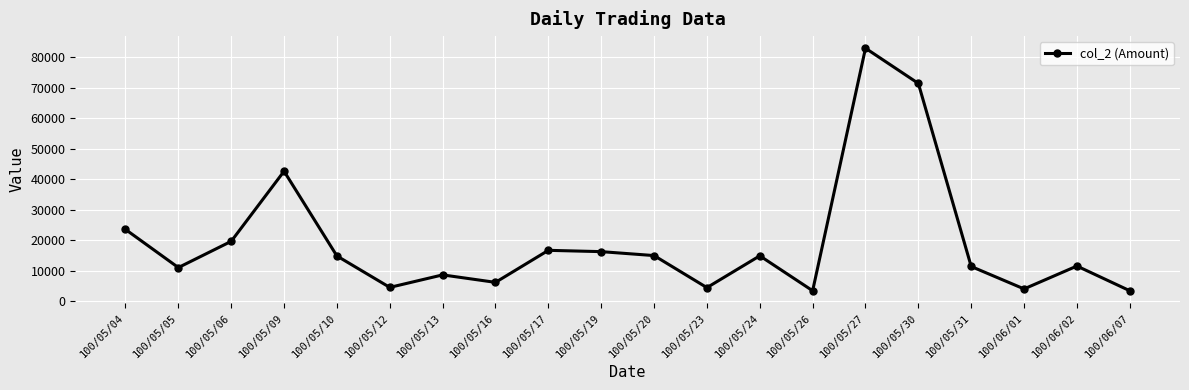

Does the chart display data point markers on the line(s)?

Yes